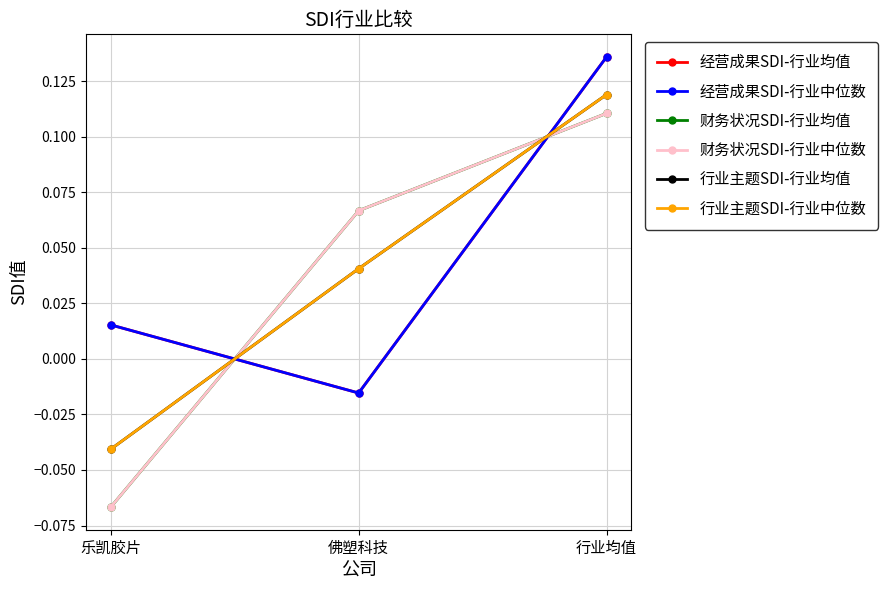

What is the sum of the 经营成果SDI-行业中位数 values at 行业均值 and 乐凯胶片?

0.2